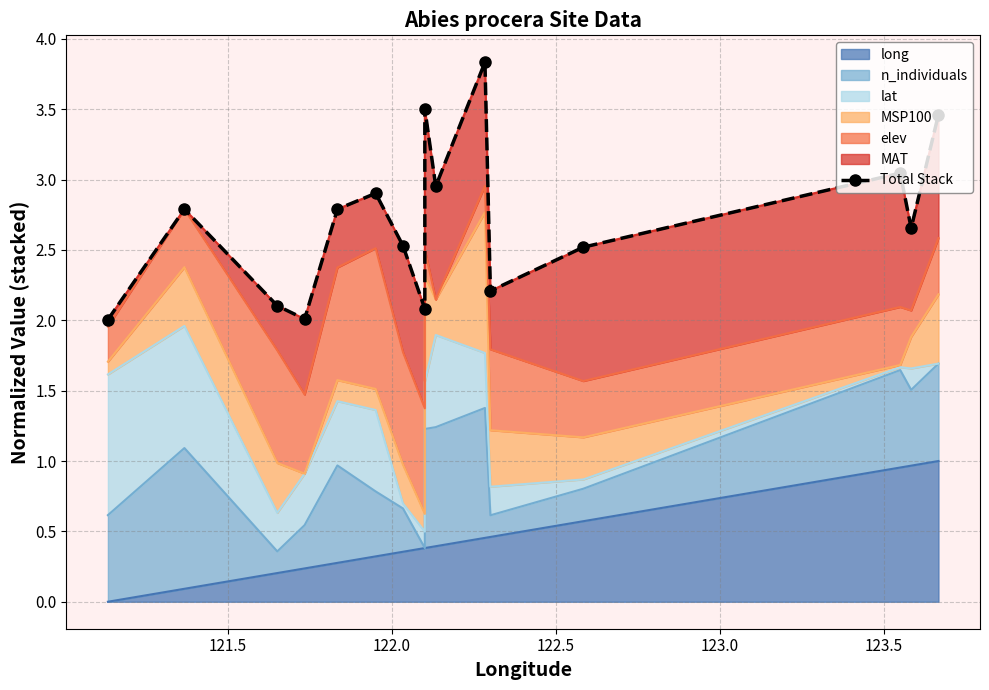

What is the minimum value shown in the chart?

2.0